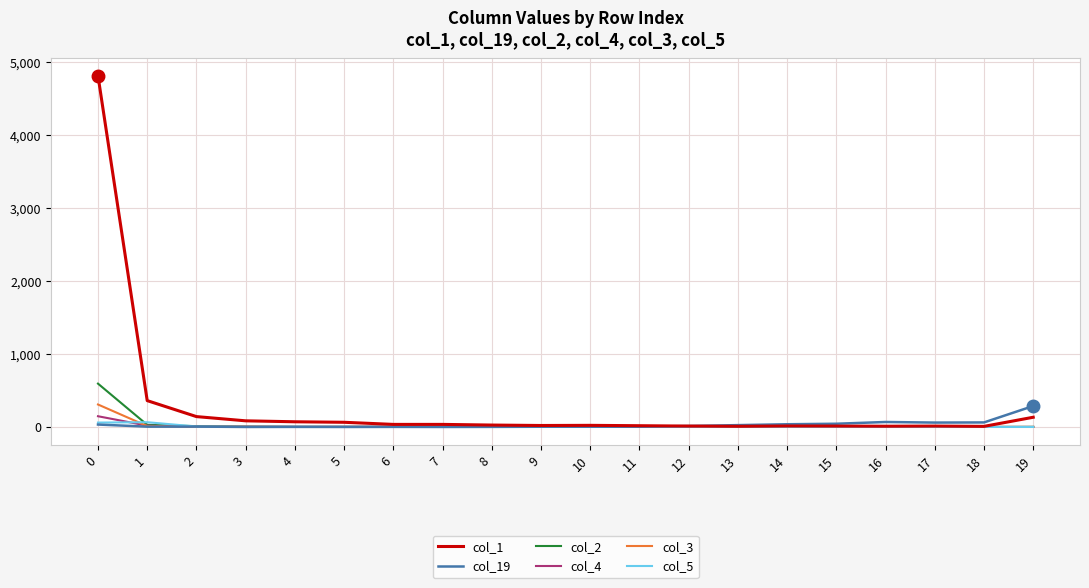

What are all the series names shown in the legend?

col_1, col_19, col_2, col_4, col_3, col_5